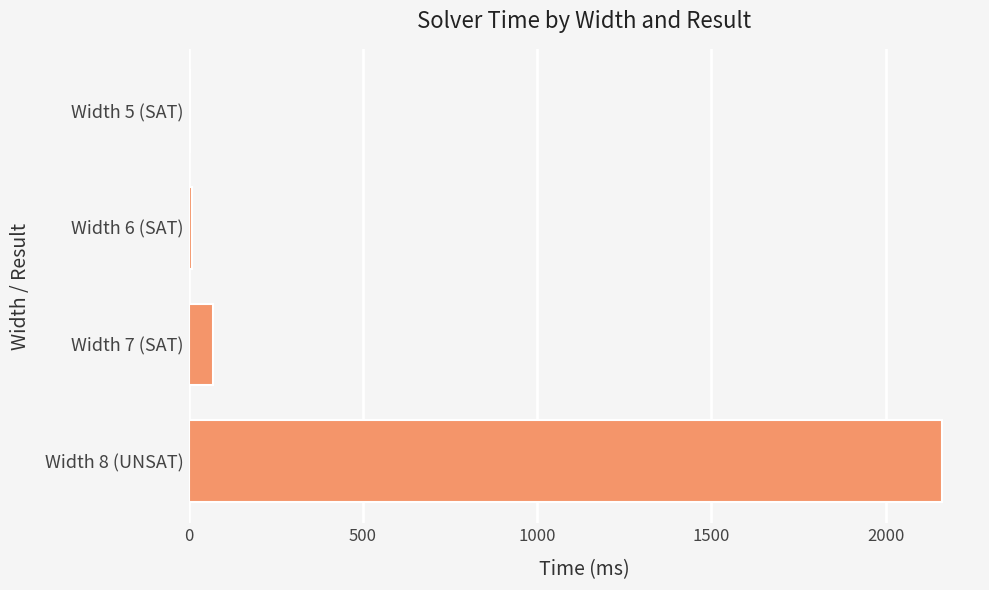

Is it true that the value at Width 8 (UNSAT) is 3490?

False